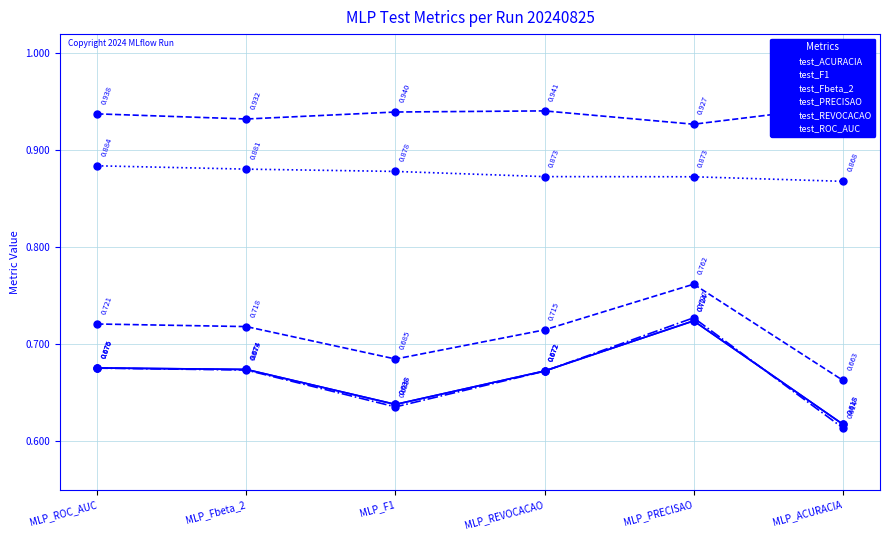

What is the sum of the test_F1 values at MLP_PRECISAO and MLP_ROC_AUC?

1.5